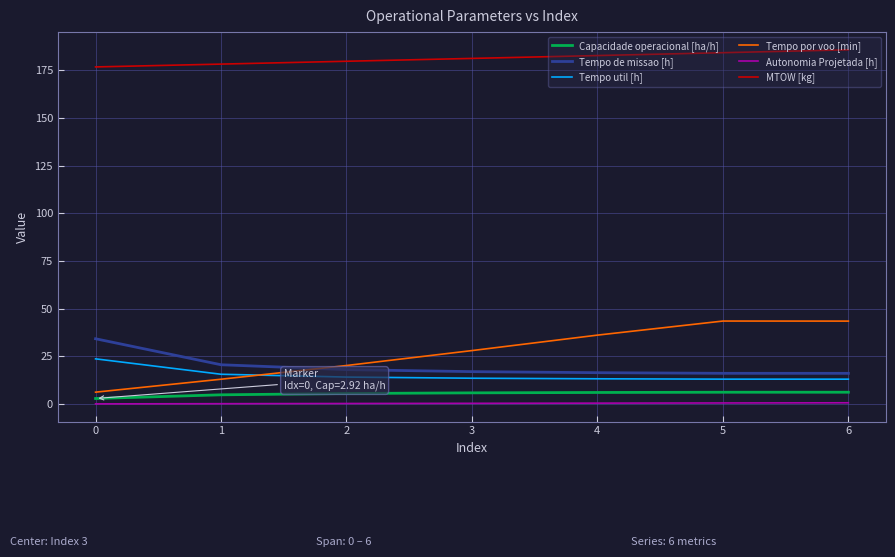

Which series has the largest total across all categories?

MTOW [kg]